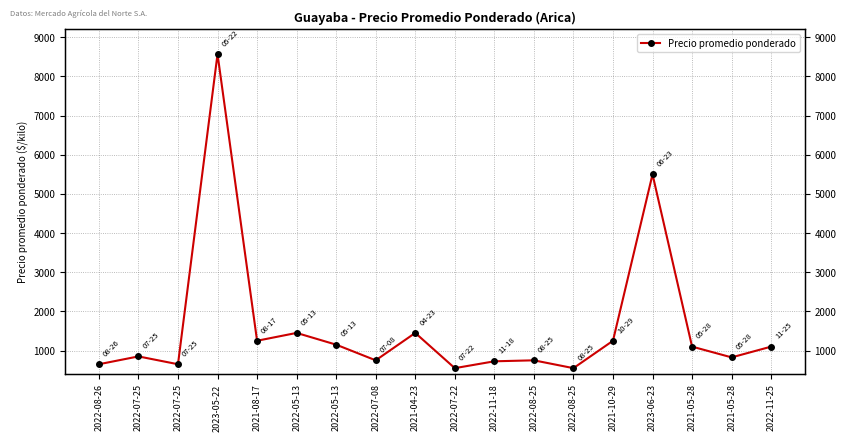

What is the value of the 15th point from the left?

5500